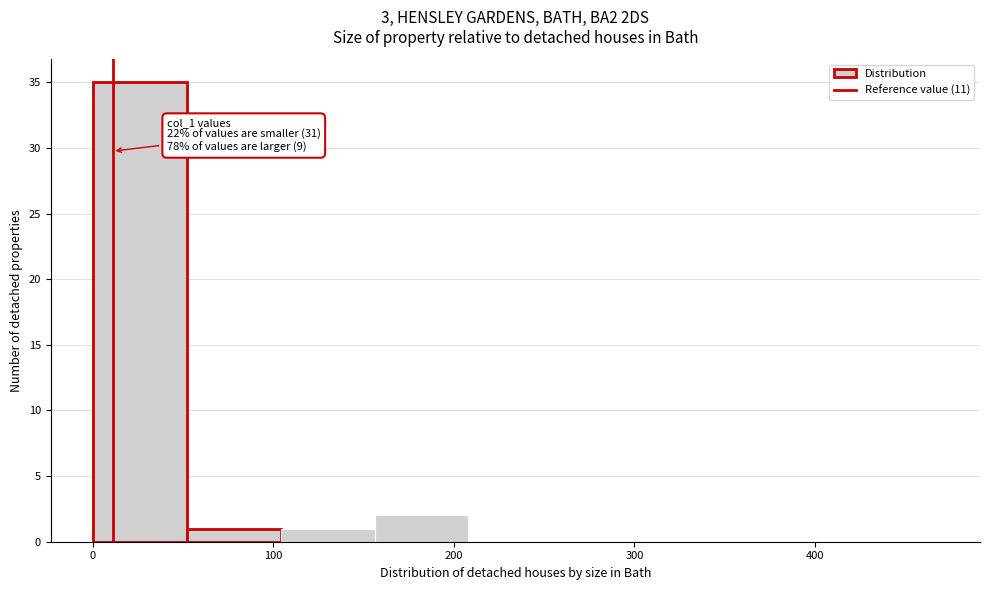

Over which range of the x-axis is the bar tallest?

0 to 52